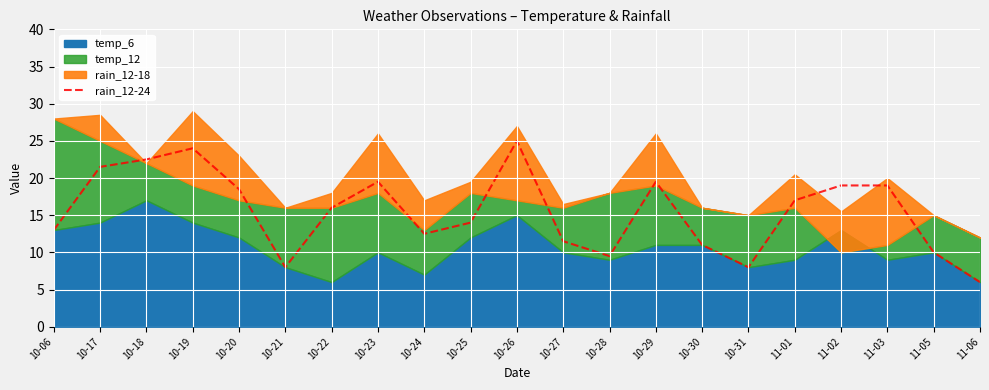

True or false: there are more than 2 points higher than both neighbors.

True